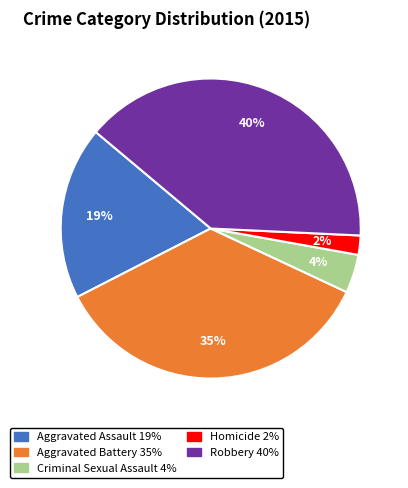

Which has a higher value, Aggravated Battery or Robbery?

Robbery